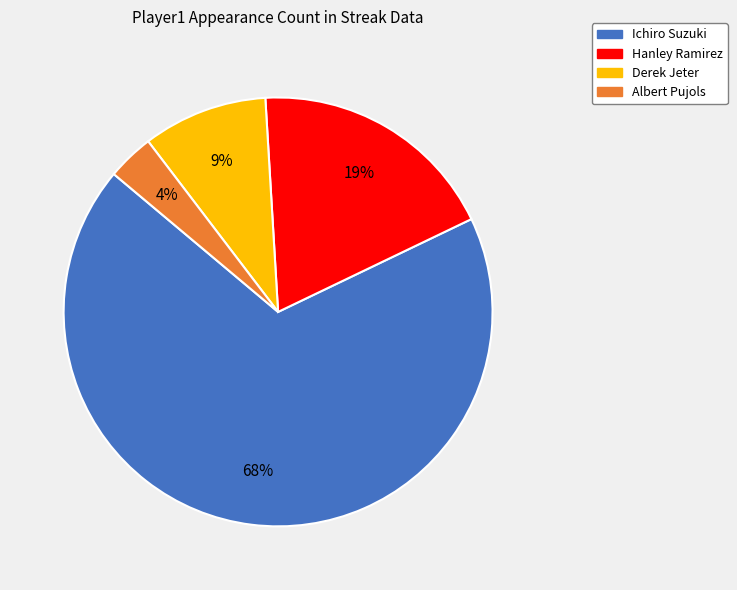

What is the largest slice in the pie chart?

Ichiro Suzuki